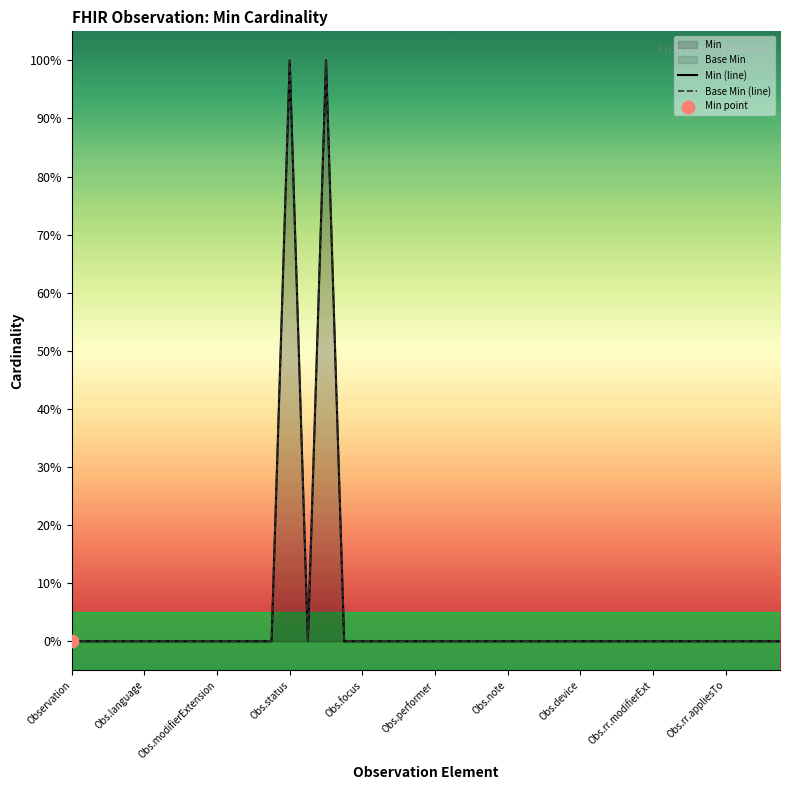

Is the value of Min (line) at 27 greater than the value of Base Min (line) at 18?

No